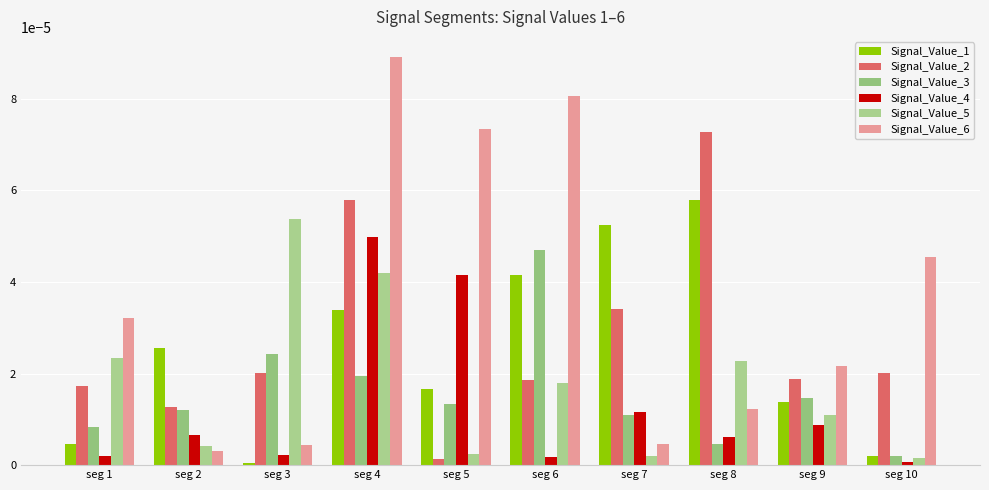

How many distinct data groups are displayed?

6